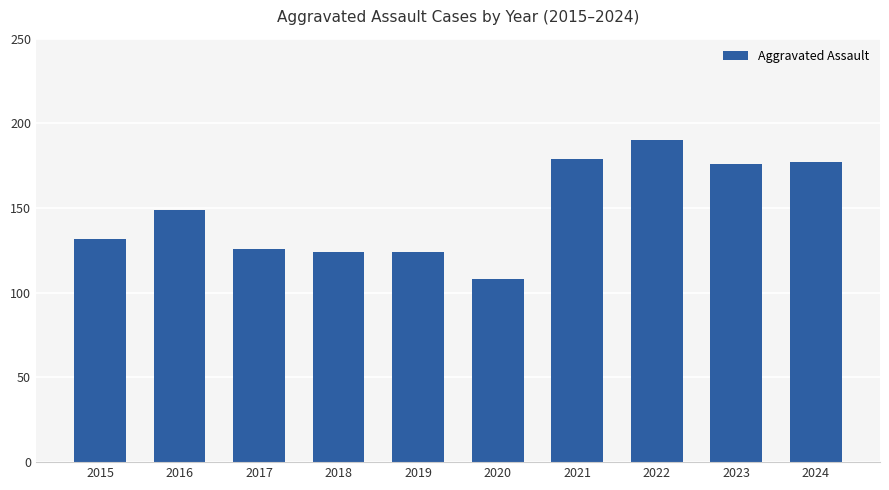

Read the value at 2023, to the nearest 10.

180